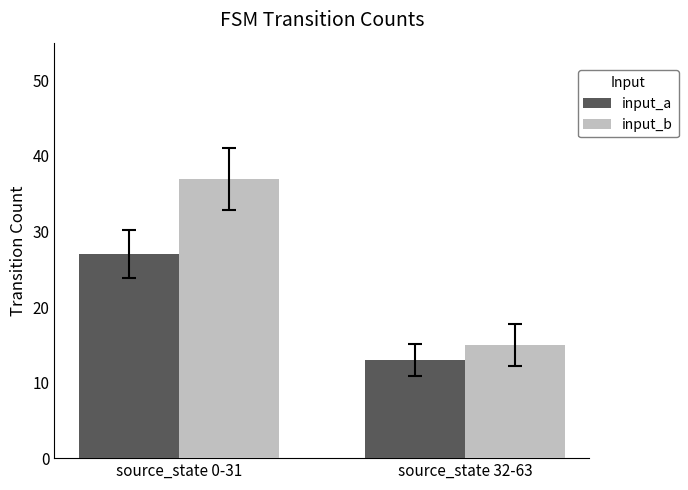

Which category has the lowest value across all series?

source_state 32-63